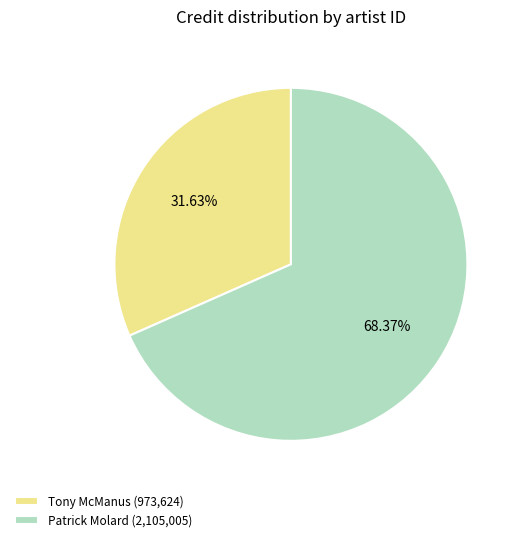

Which category has the biggest portion of the pie?

Patrick Molard (2,105,005)